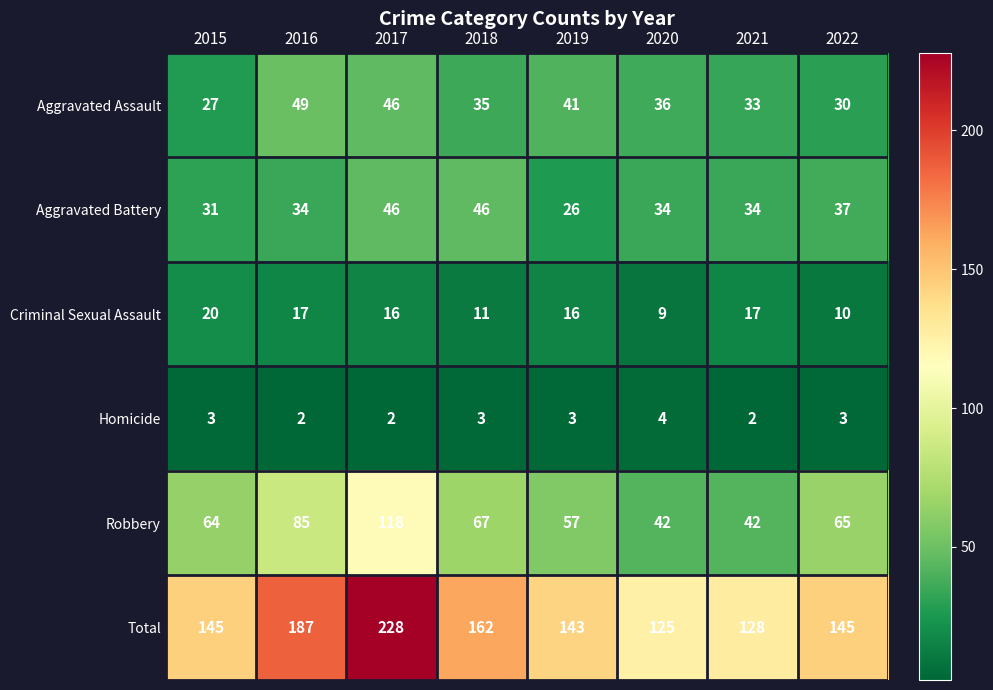

Rank the series at 2019 from highest to lowest value.

Total, Robbery, Aggravated Assault, Aggravated Battery, Criminal Sexual Assault, Homicide